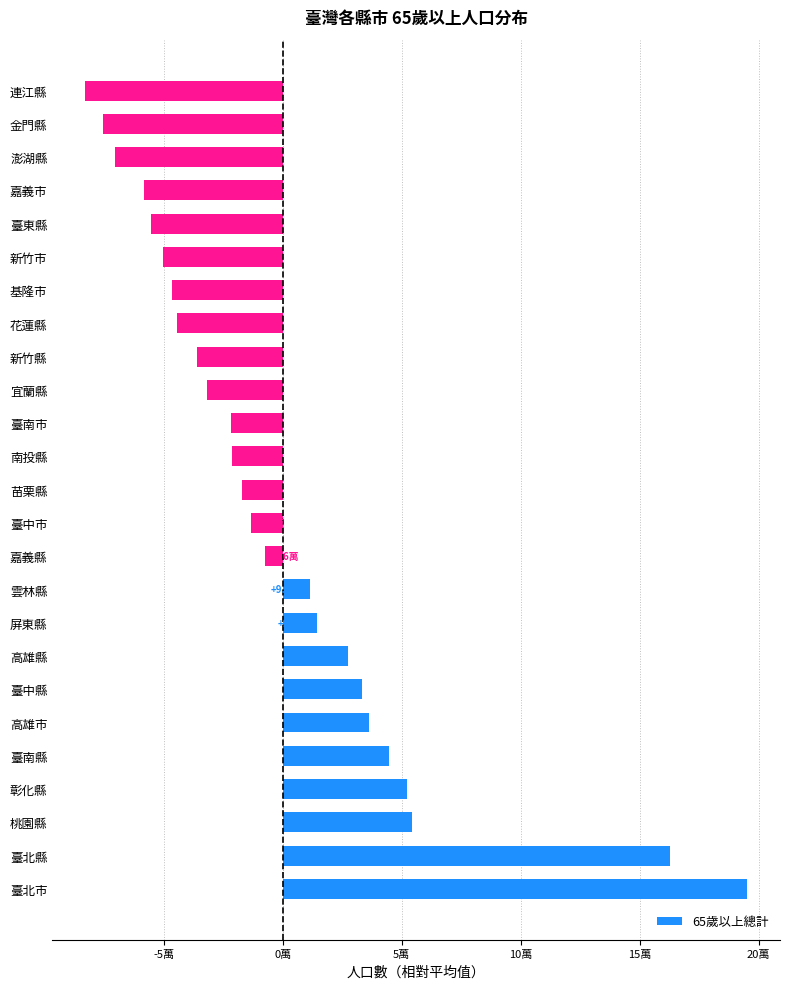

What is the difference between the maximum and minimum values?

278060.0